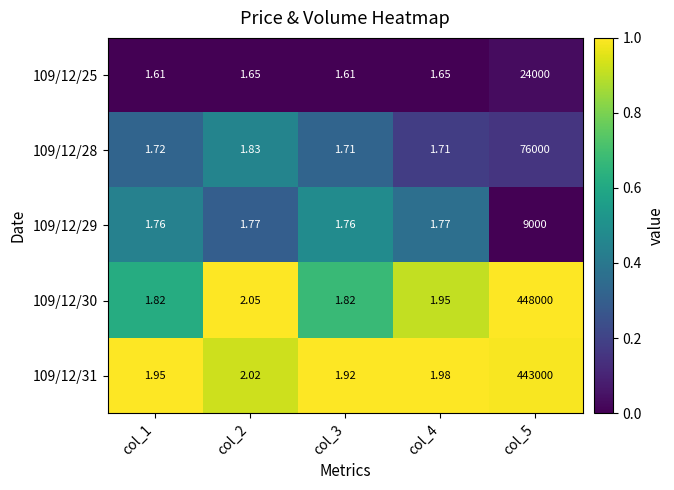

Is the value of 109/12/30 at col_5 greater than the value of 109/12/29 at col_1?

Yes